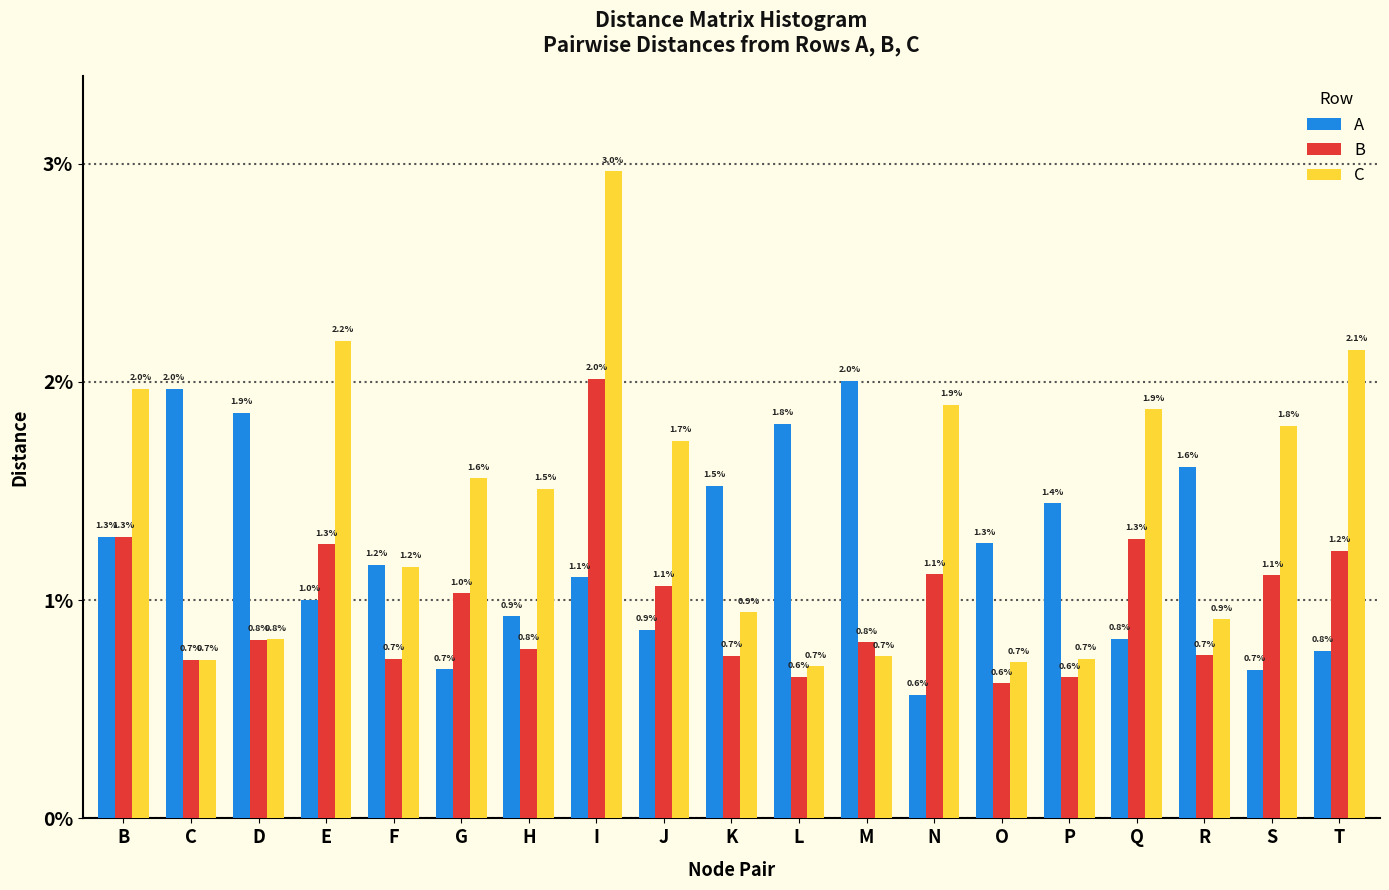

Are the bars horizontal?

No